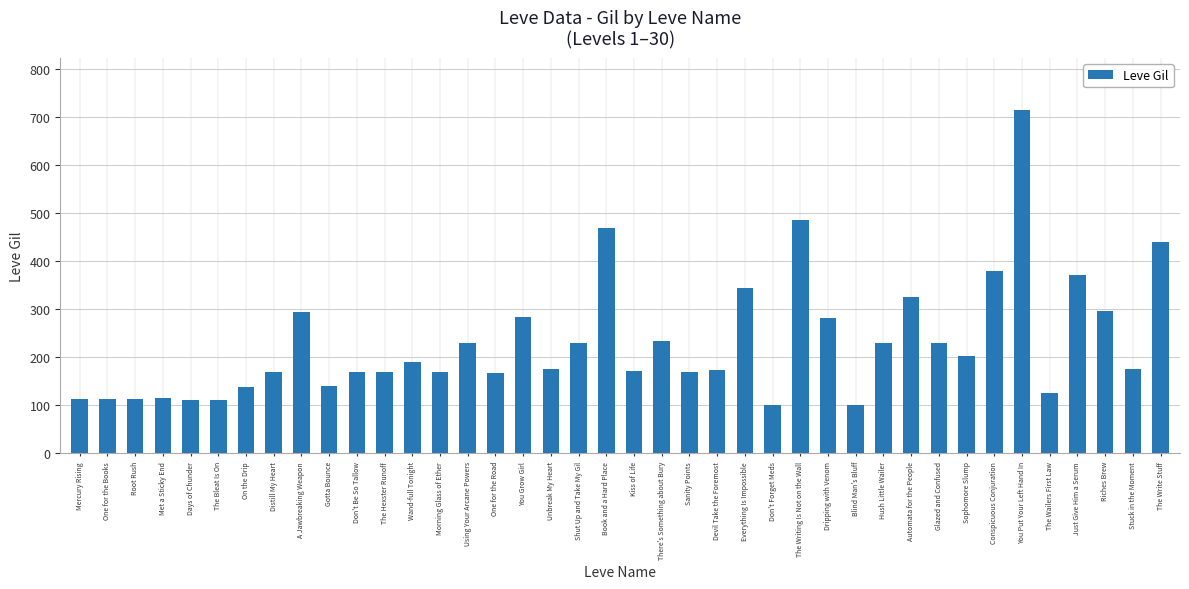

What is the difference between the values at Blind Man's Bluff and Morning Glass of Ether?

68